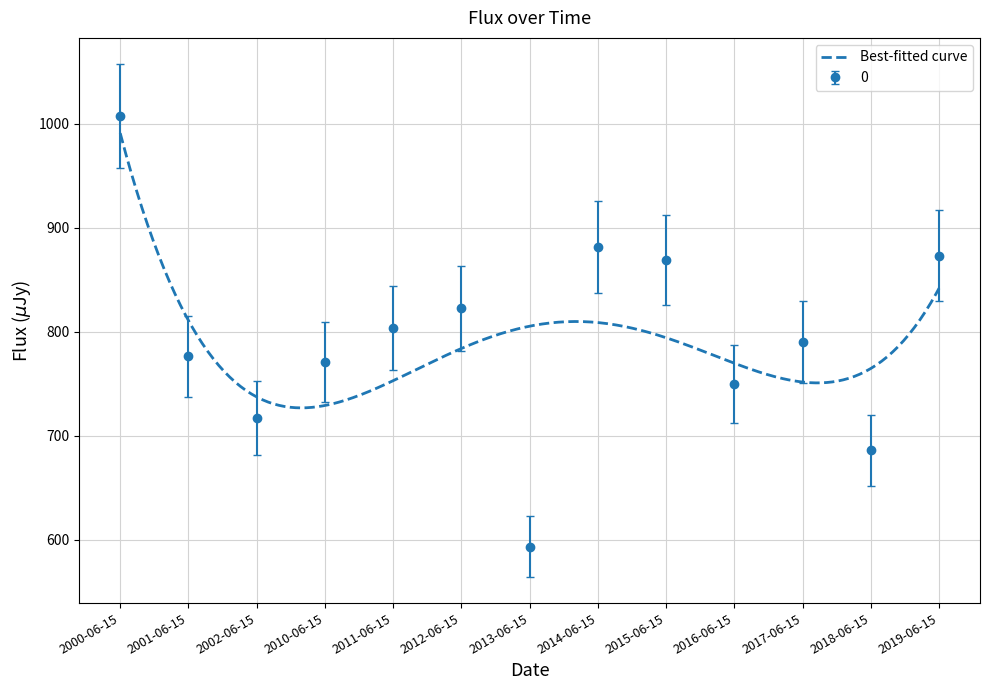

How many points are lower than both their immediate neighbors (excluding endpoints)?

4